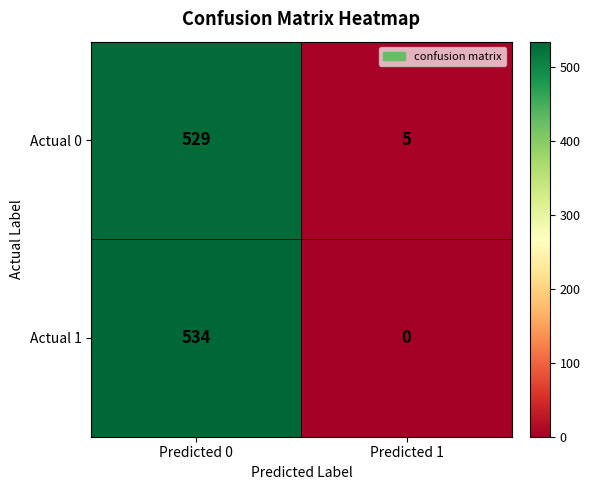

At which category is the sum across all series the highest?

Predicted 0